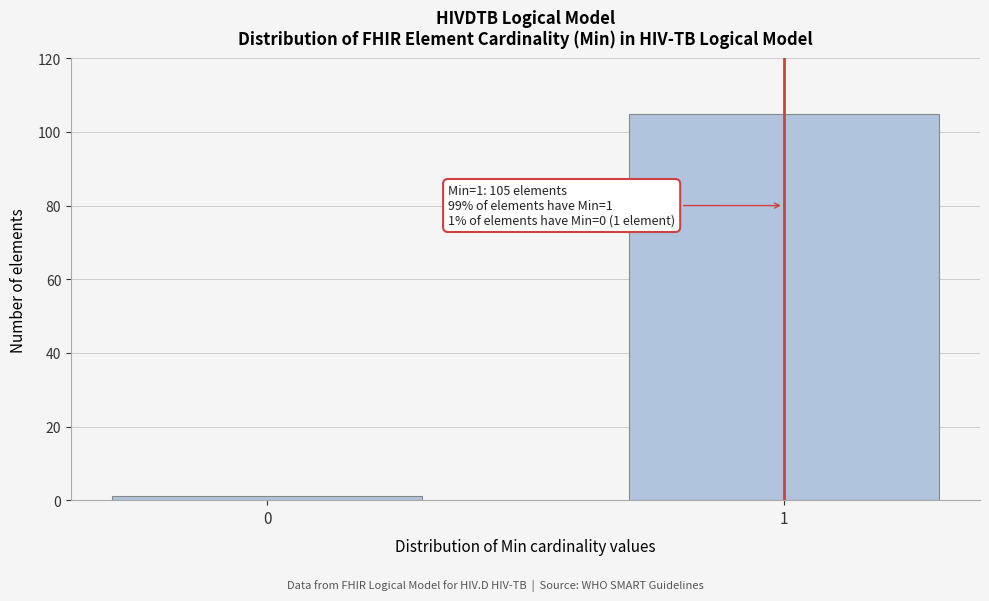

Reading left to right, extract all data points from this chart.

1	105